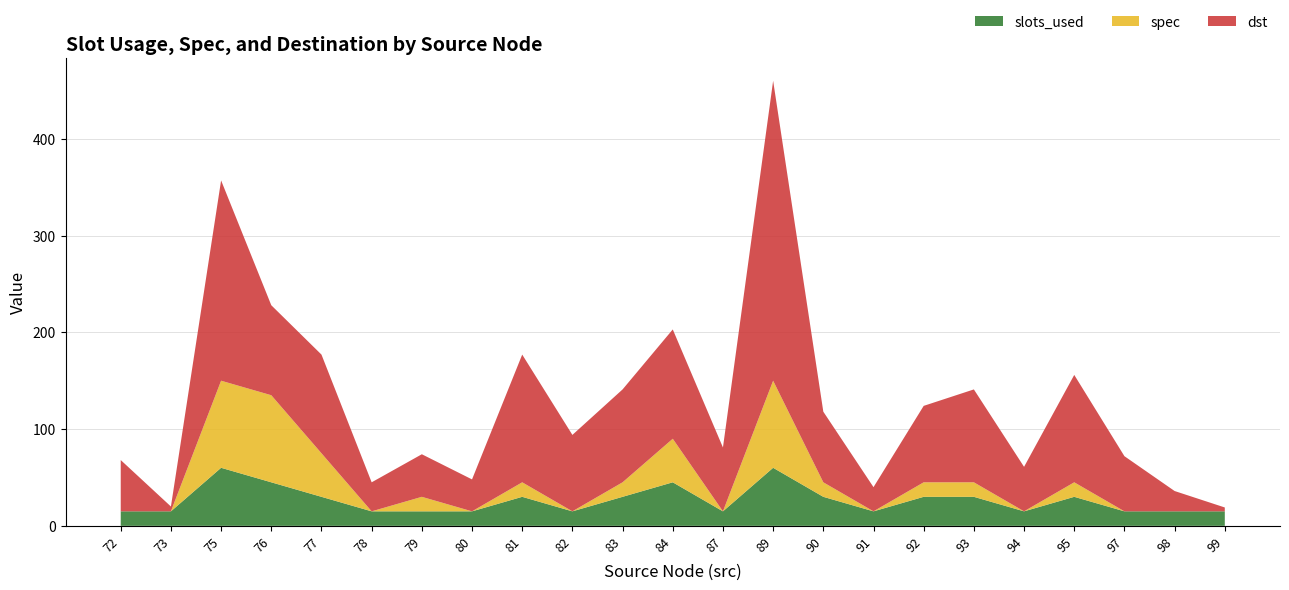

The value of slots_used at 84 is 23. True or false?

False